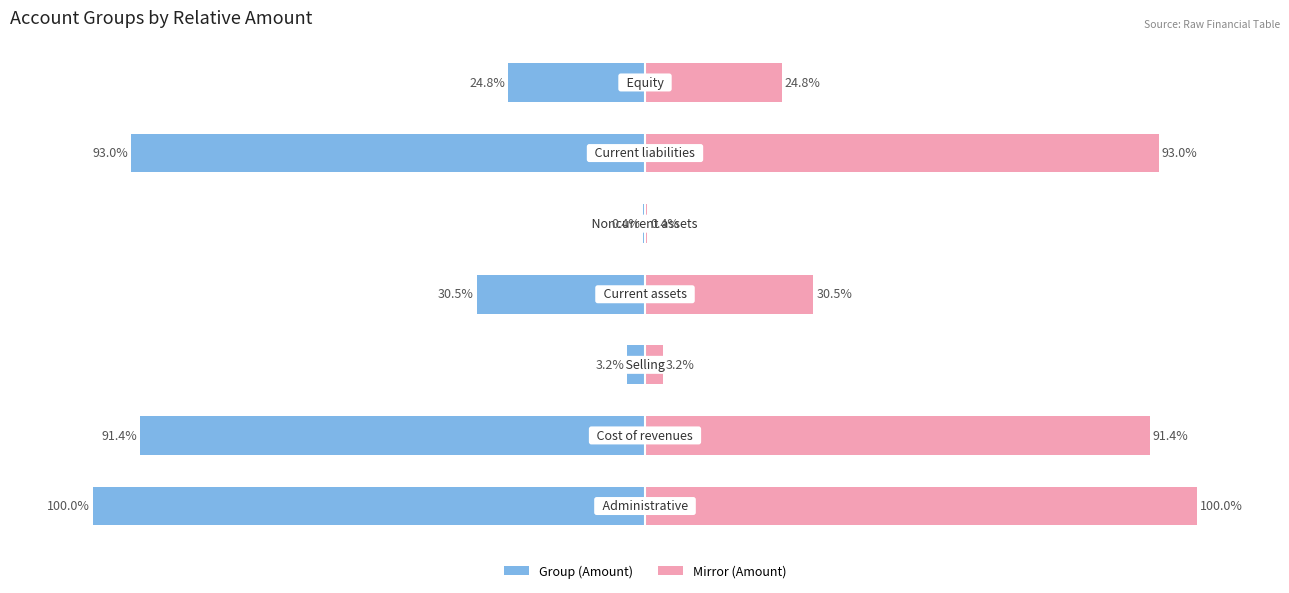

Does the chart contain stacked bars?

No